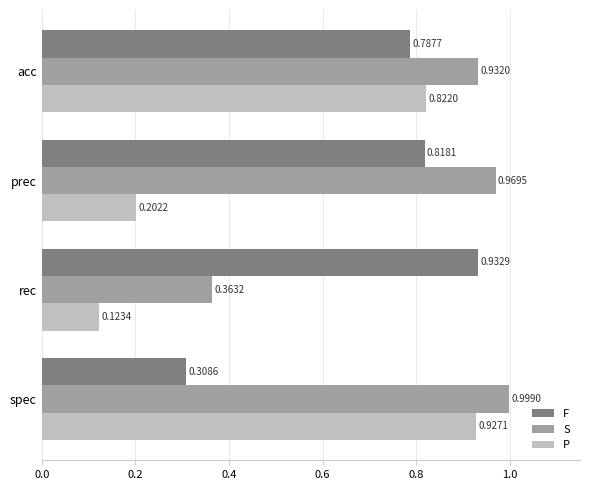

Where is P nearest to the value 0?

rec